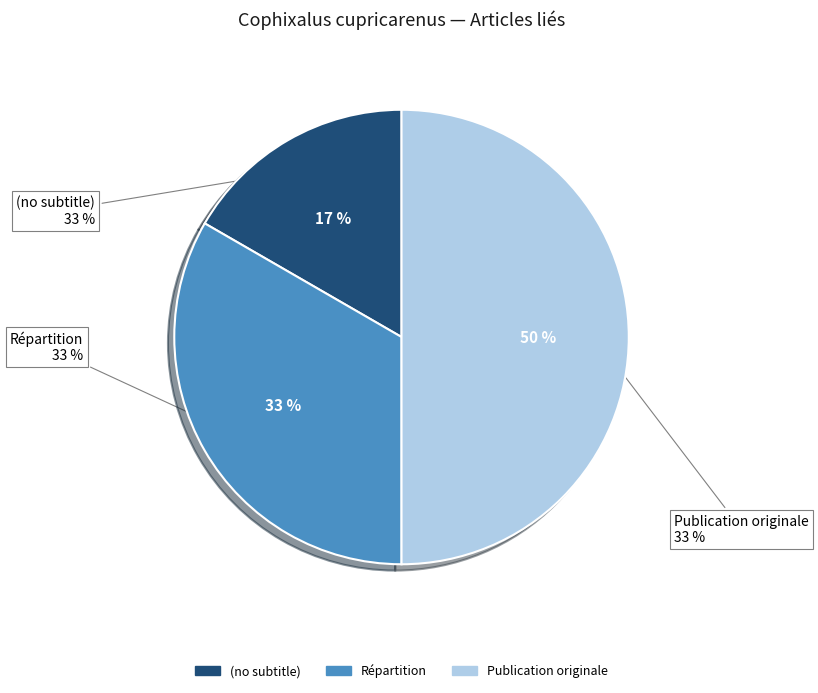

Rank the categories by value from lowest to highest.

(no subtitle), Répartition, Publication originale